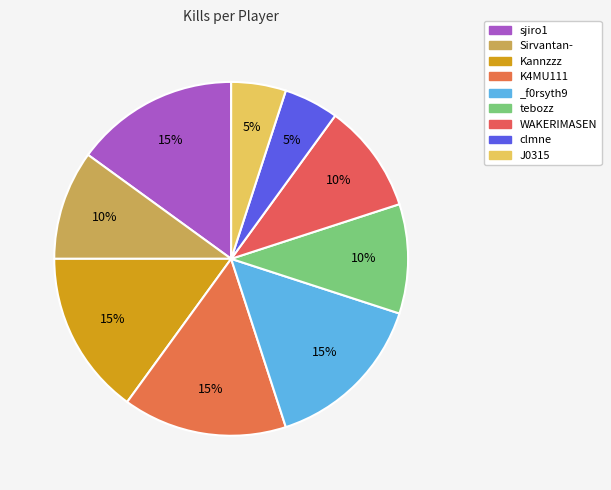

What is the ratio of the value at tebozz to the value at Kannzzz?

0.7